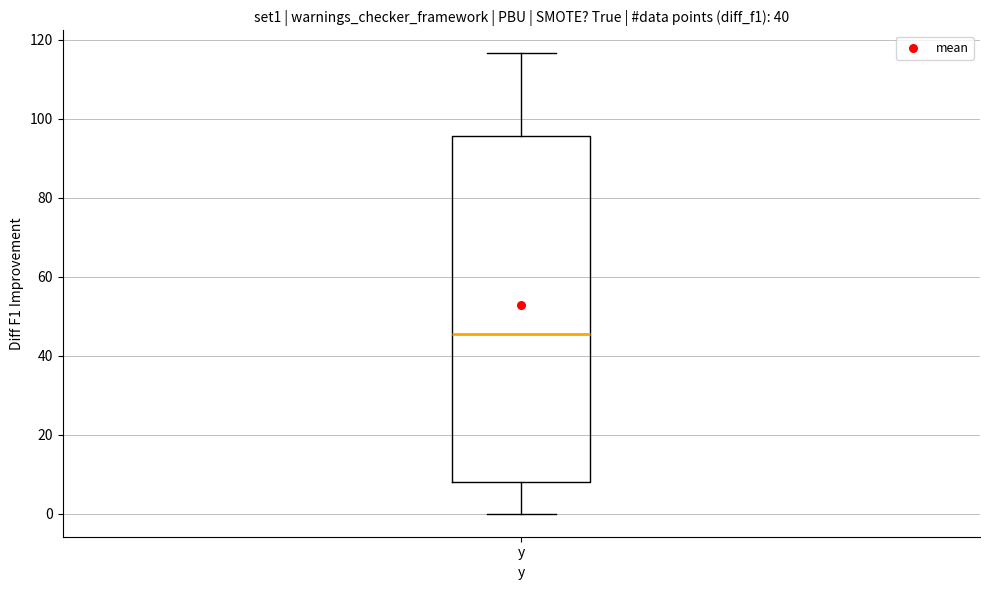

Read this box plot against the y-axis: the position of the median line, the range covered by the box, and the ends of both whiskers. The values are not printed on the chart, so give them approximately, as read against the axis.

median 46, box 8 to 96, whiskers 0 to 116